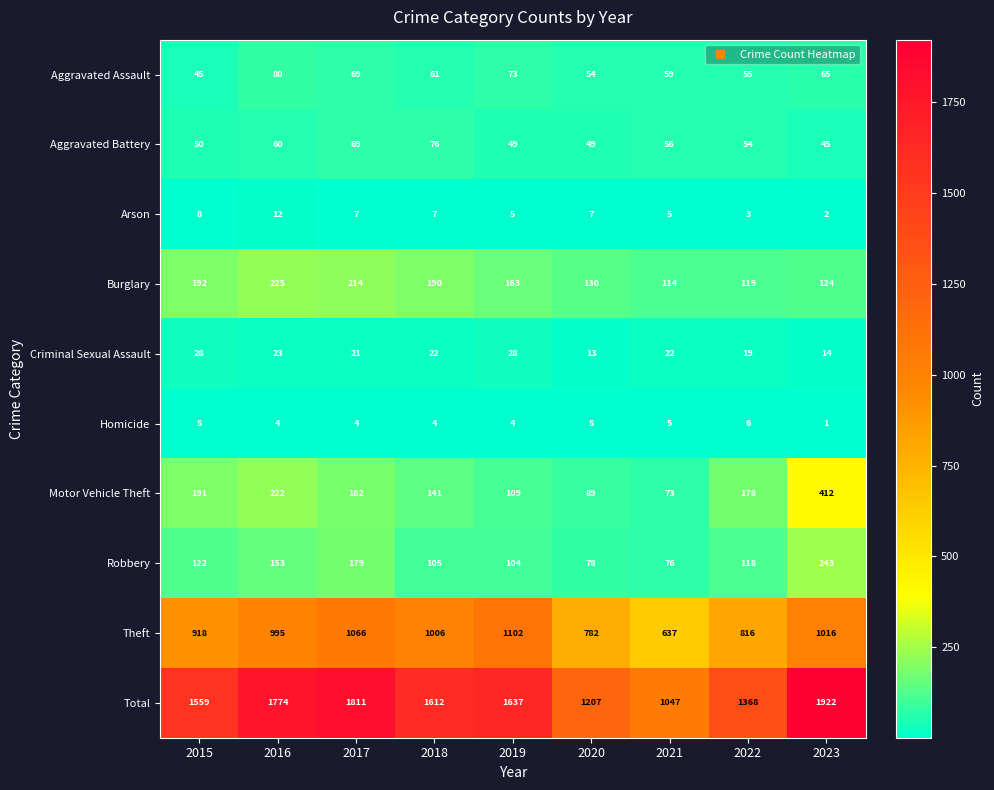

What is the greatest value displayed?

1922